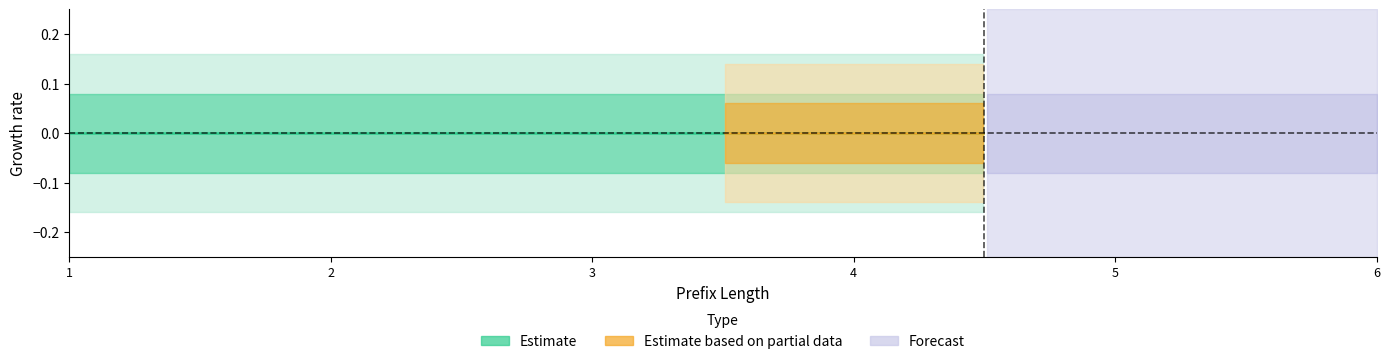

How many data points does each series have?

12